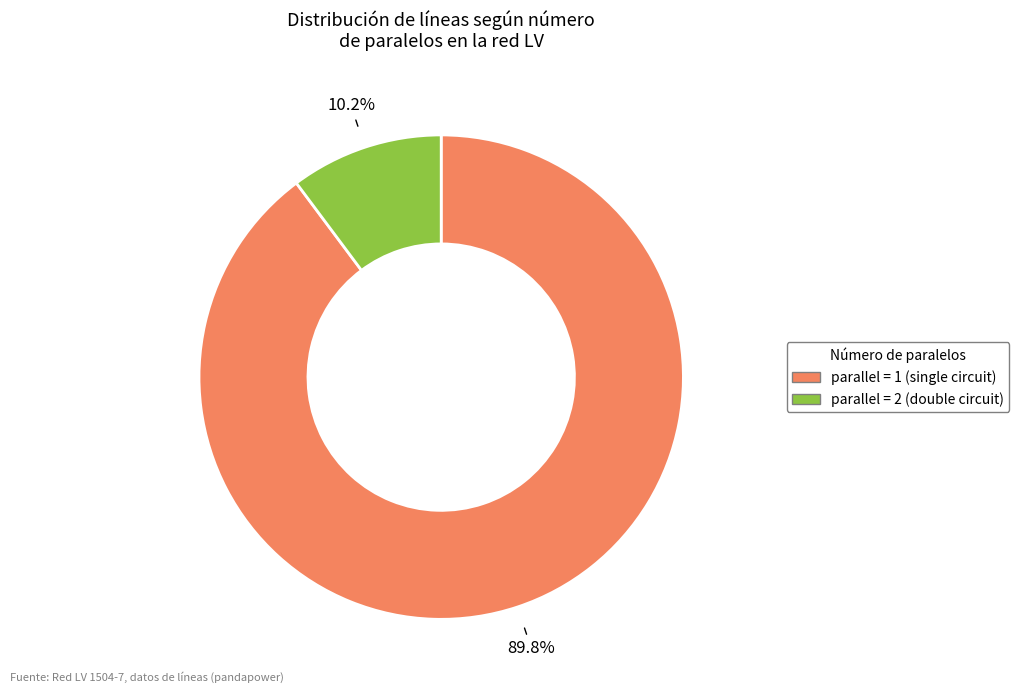

Does any single category account for the majority?

Yes